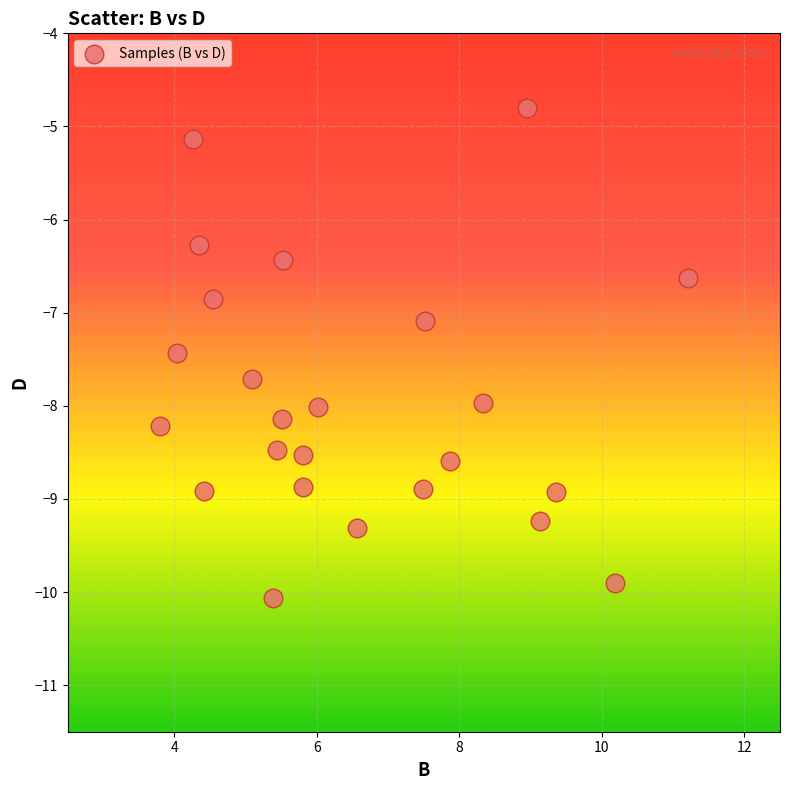

What is the range of X values (max minus min)?

7.4